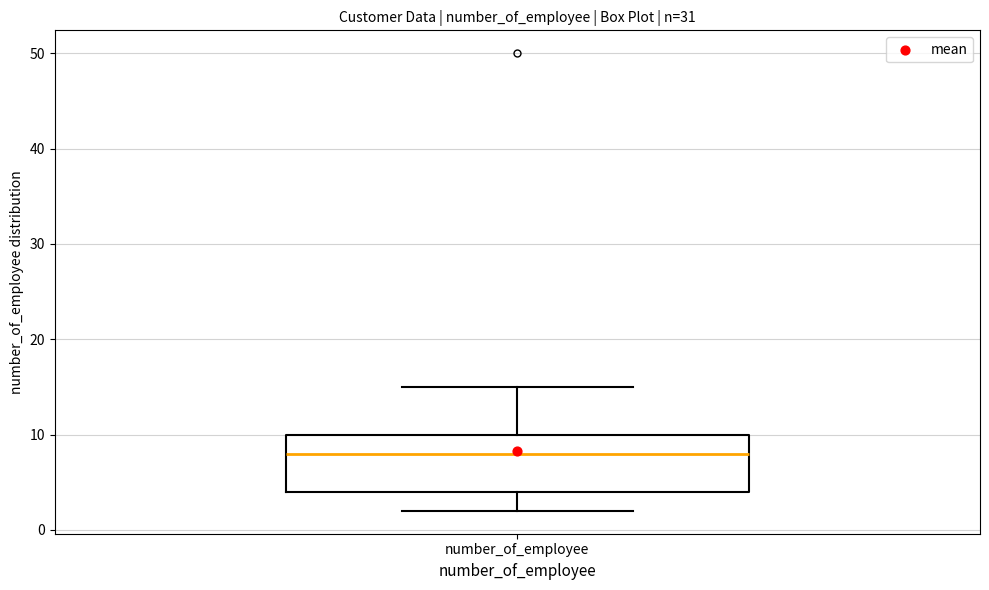

Transcribe this box plot: give where the median line is, the range the box spans, and where the two whiskers end, as read against the y-axis. The values are not printed on the chart, so give them approximately, as read against the axis.

median 8, box 4 to 10, whiskers 2 to 15